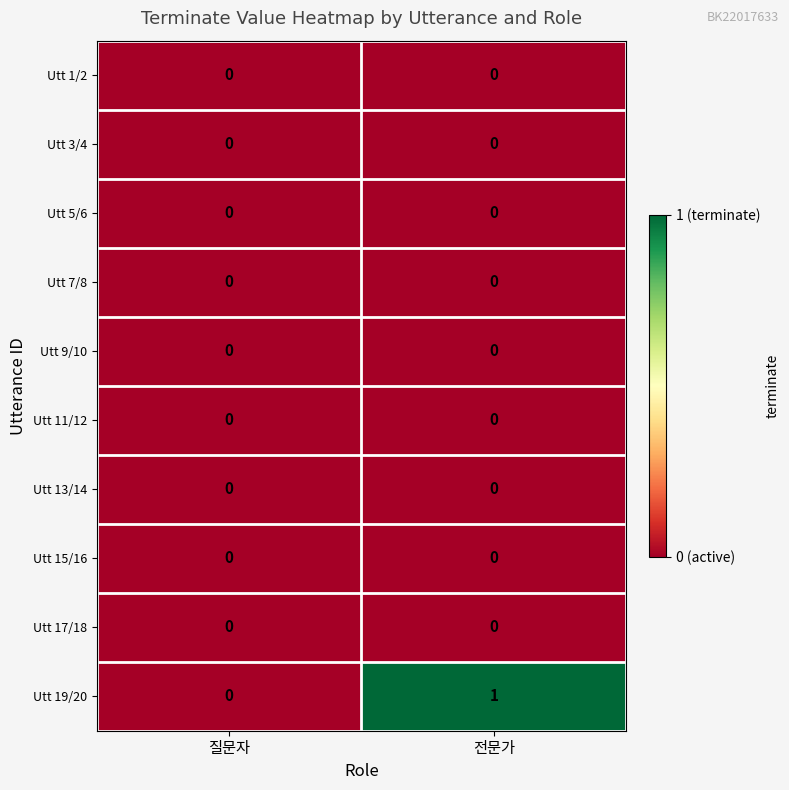

Which category has the highest value across all series?

전문가